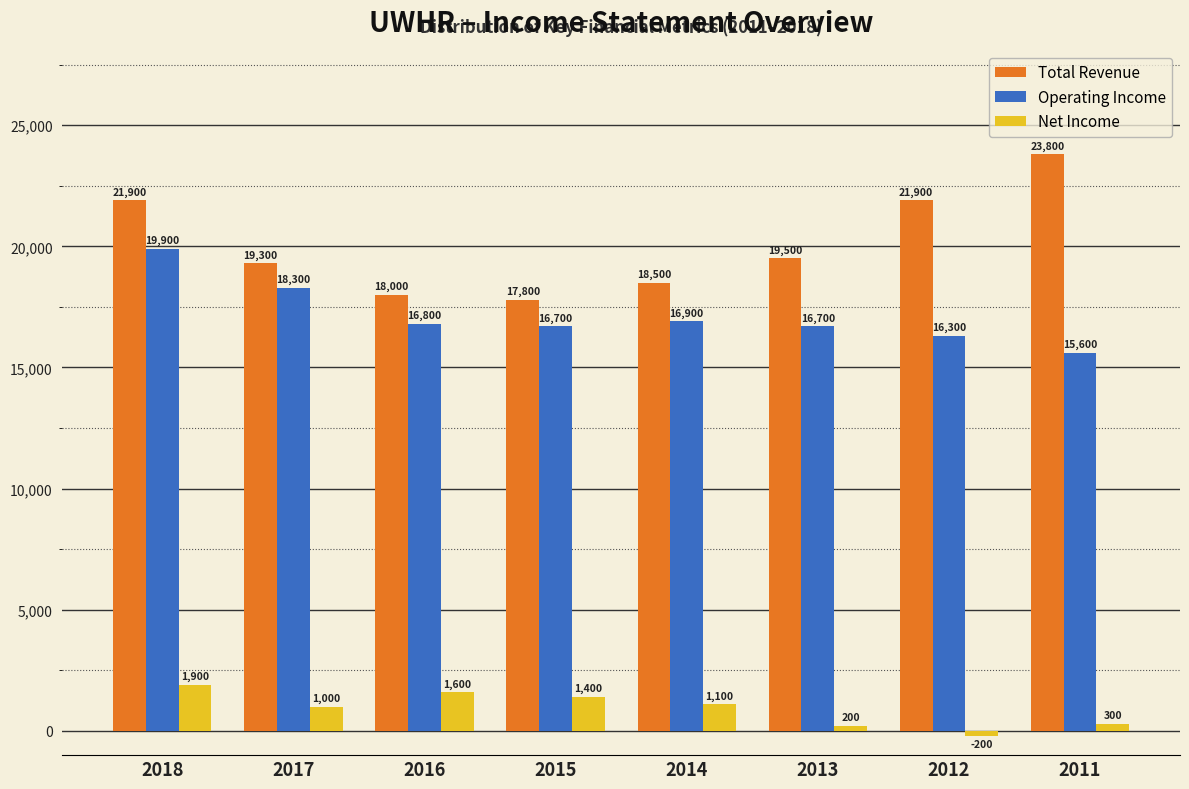

Reading left to right, what are all the values shown in this chart?

Total Revenue: 21900	19300	18000	17800	18500	19500	21900	23800
Operating Income: 19900	18300	16800	16700	16900	16700	16300	15600
Net Income: 1900	1000	1600	1400	1100	200	-200	300